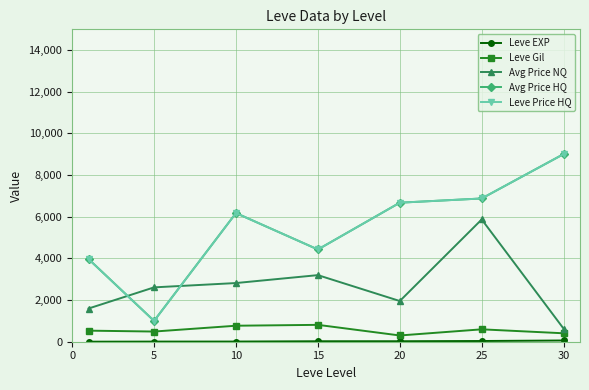

At which label does Leve Gil reach its minimum?

20